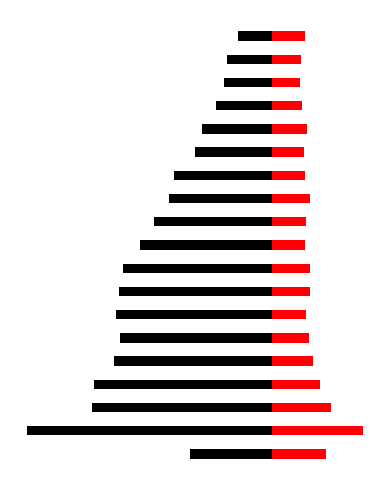

How many data points in Recovered Patients are above -517?

9